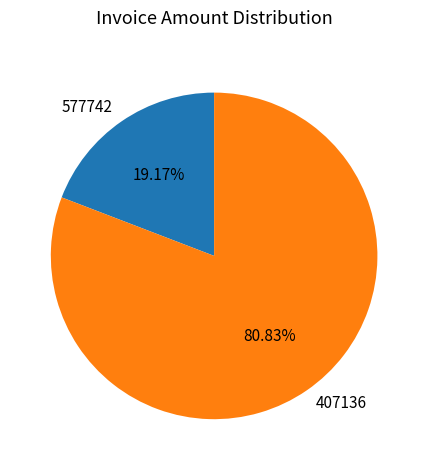

True or false: 577742 accounts for 33% of the total.

False